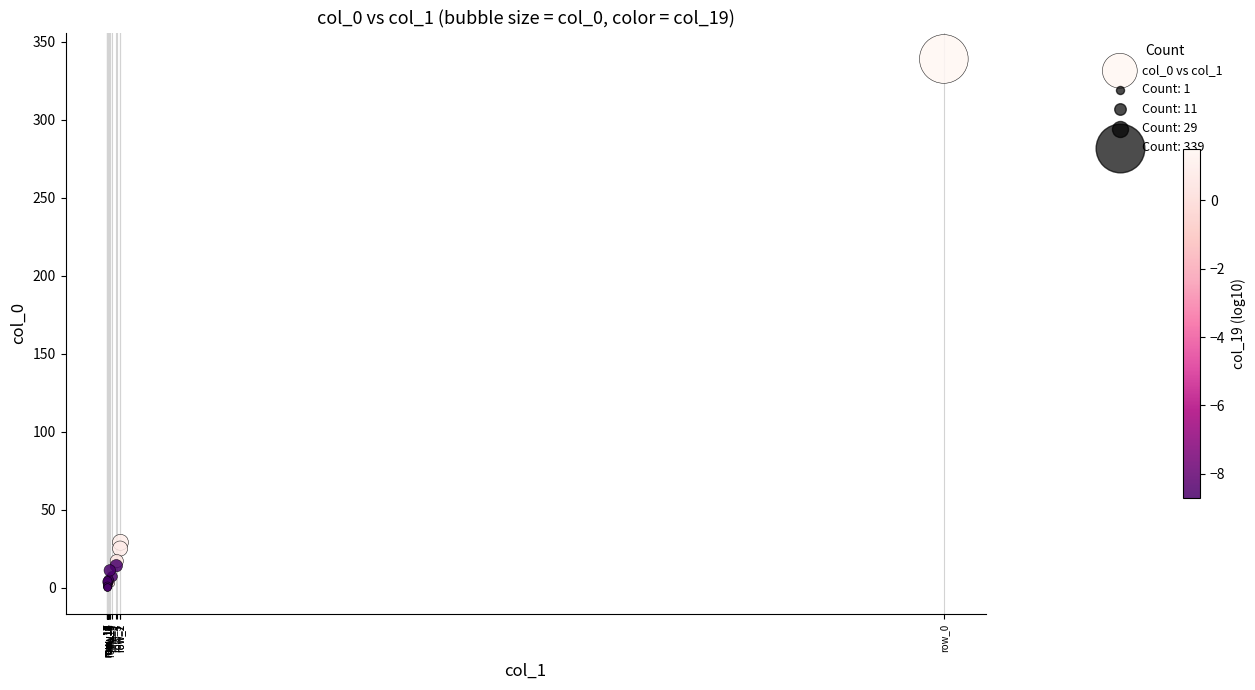

What Y value in the scatter plot is closest to 169?

29